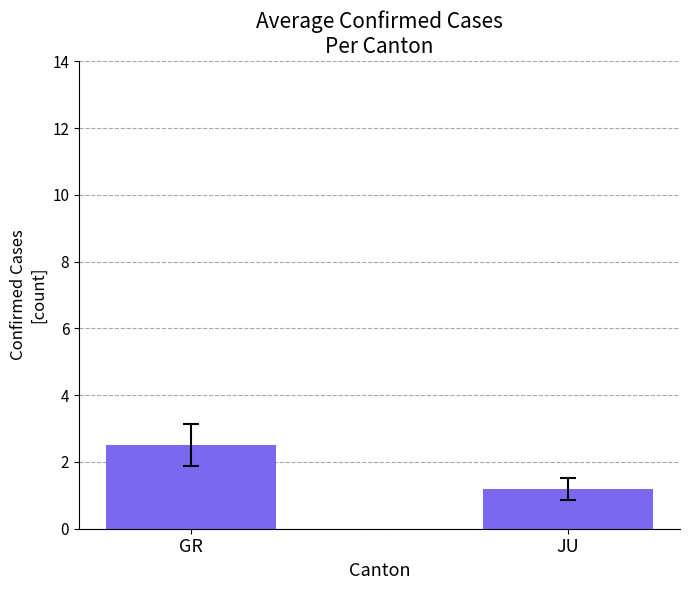

How many values exceed 2?

1